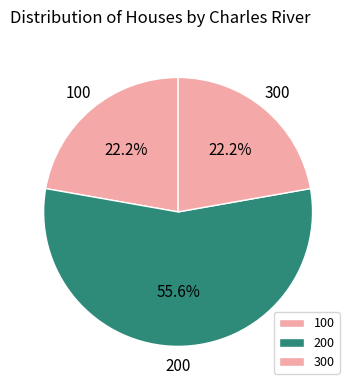

Do 300 and 100 together represent more than half of the pie?

No